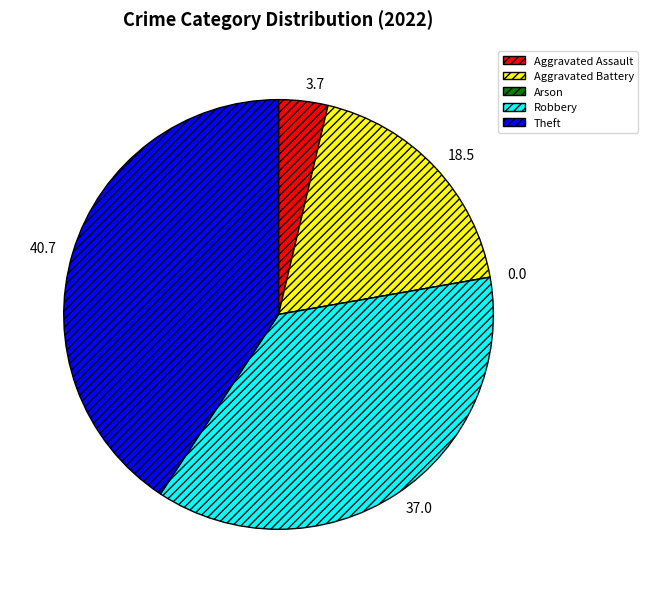

Which category has the biggest portion of the pie?

Theft